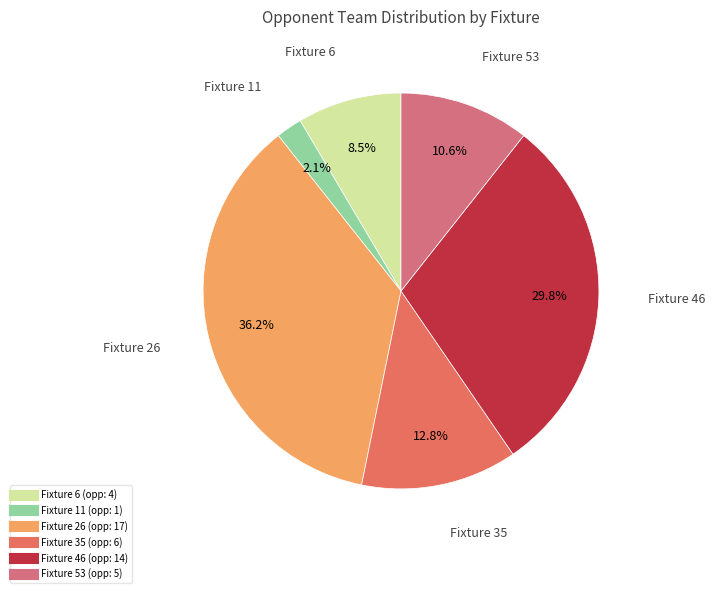

How many slices are in this pie chart?

6